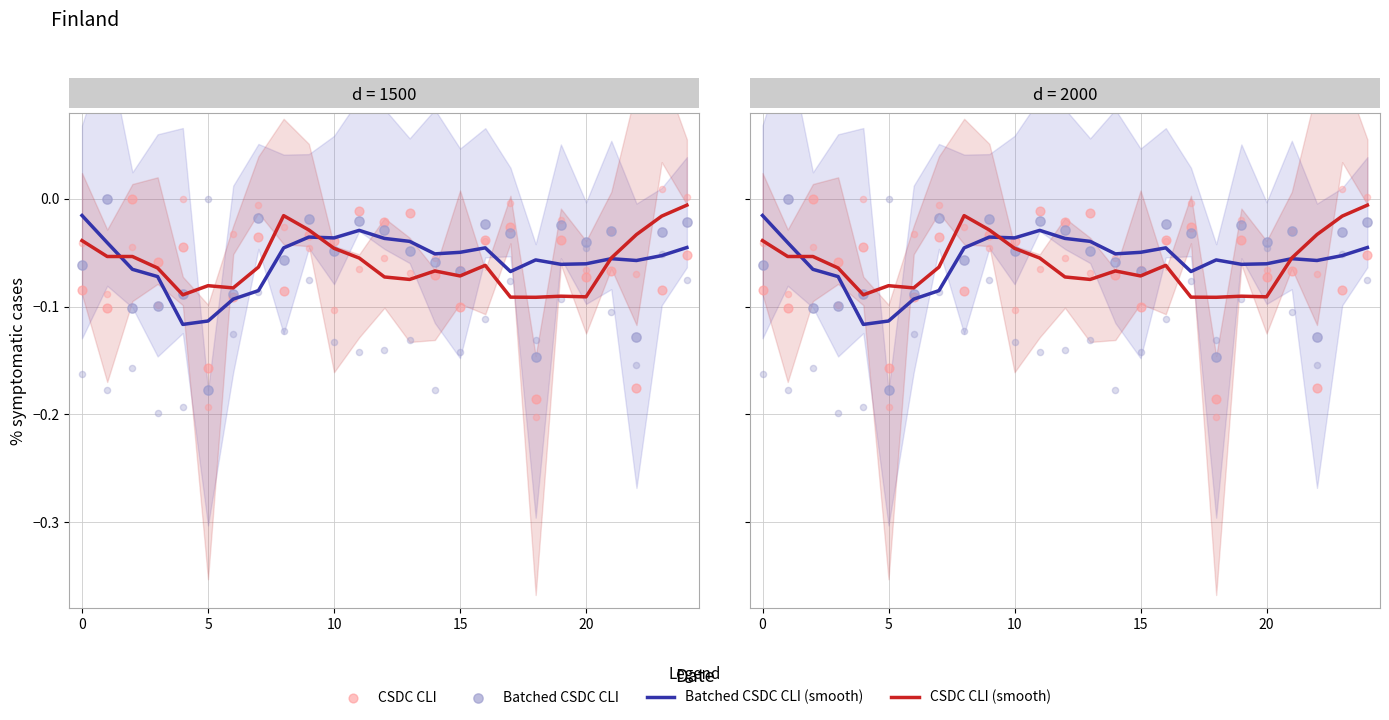

Is the value of Batched CSDC CLI at 22 greater than the value of Batched CSDC CLI (smooth) at 24?

No